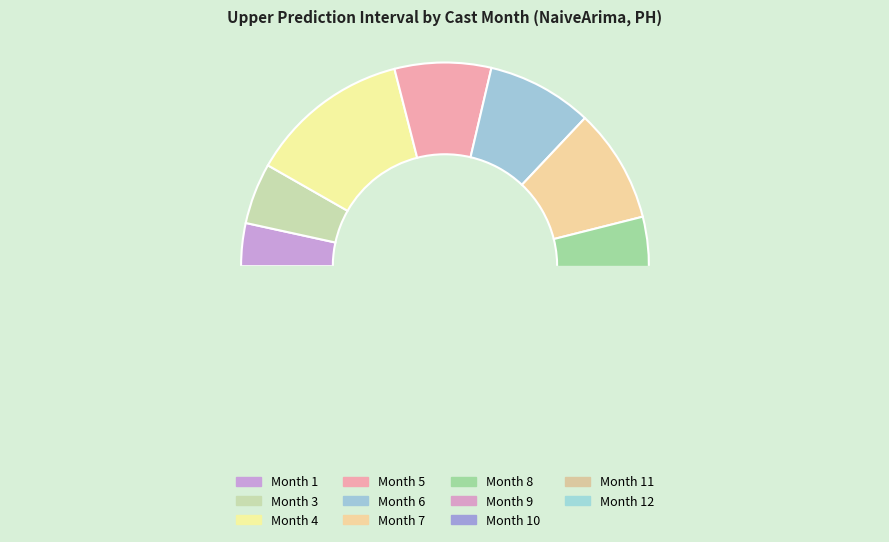

True or false: Month 6 accounts for 2% of the total.

False